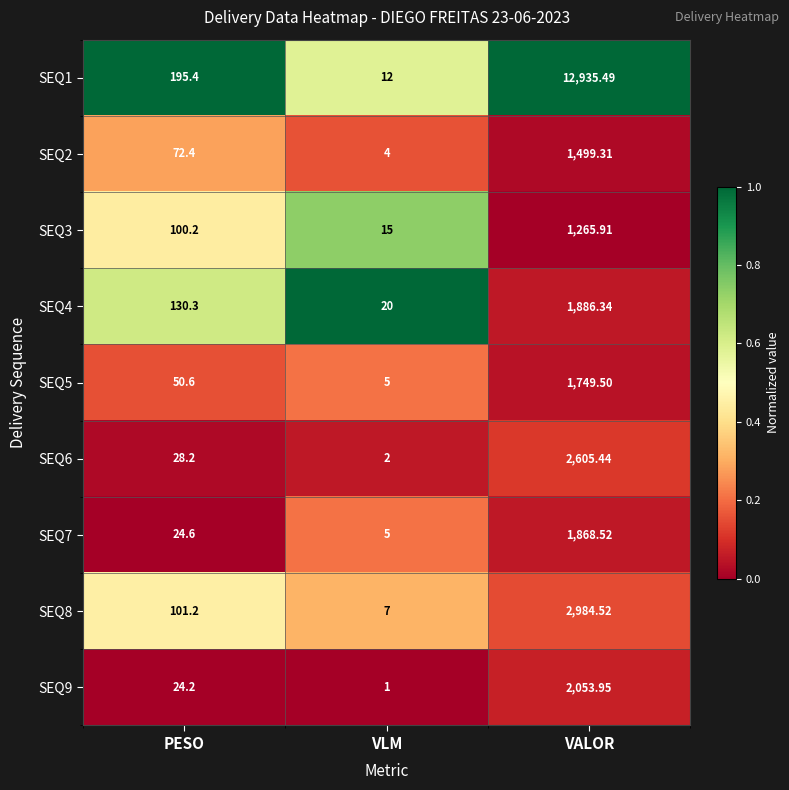

At PESO, list the series in order from smallest to largest.

SEQ9, SEQ7, SEQ6, SEQ5, SEQ2, SEQ3, SEQ8, SEQ4, SEQ1